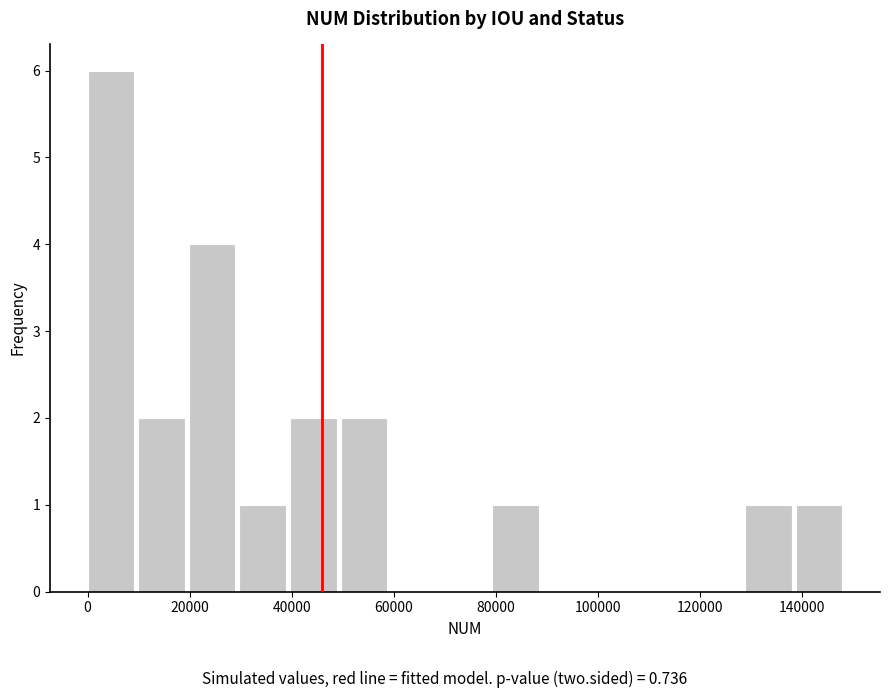

Reading left to right, transcribe this chart: for each bar, give the range it covers on the x-axis and its height. Neither the bar edges nor the heights are printed on the chart, so give them approximately, as read against the axes.

0 to 10000: 6
10000 to 20000: 2
20000 to 30000: 4
30000 to 40000: 1
40000 to 50000: 2
50000 to 60000: 2
60000 to 70000: 0
70000 to 80000: 0
80000 to 90000: 1
90000 to 100000: 0
100000 to 108000: 0
108000 to 118000: 0
118000 to 128000: 0
128000 to 138000: 1
138000 to 148000: 1